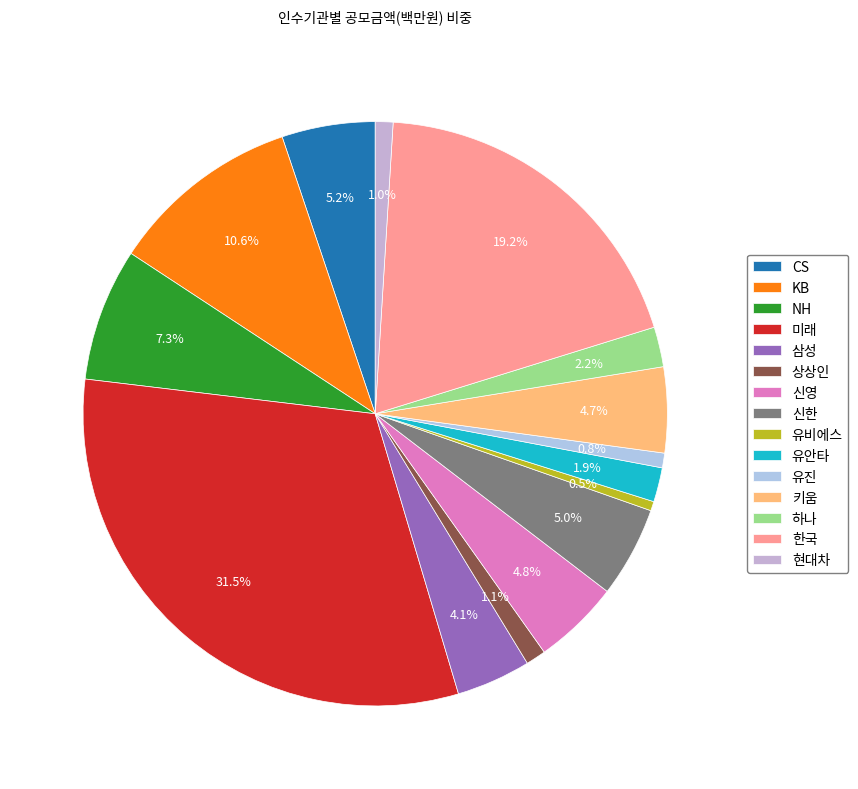

To the nearest percent, what is the difference between the 한국 and 키움 slice percentages?

14%